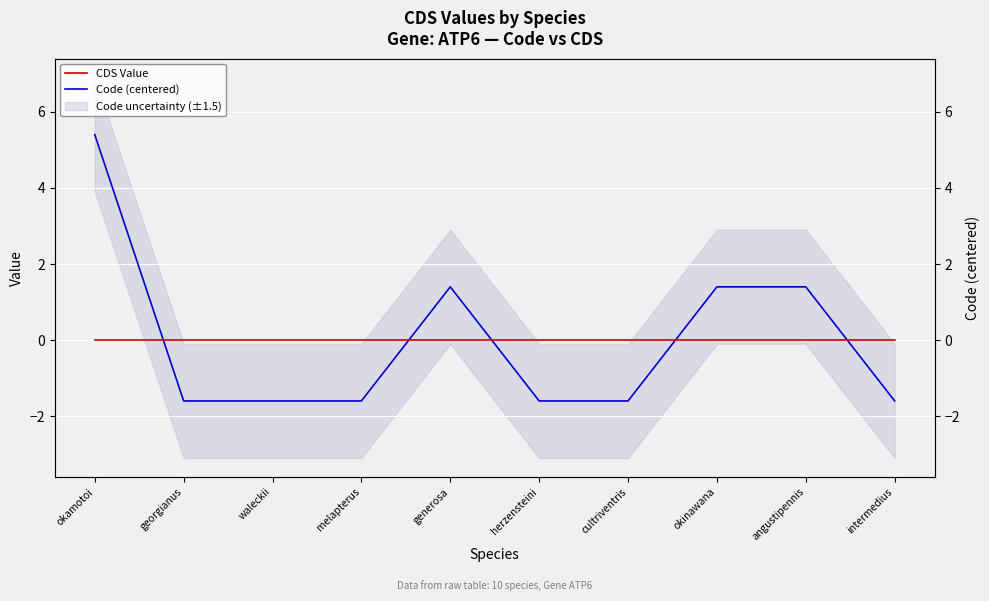

What is the value of the Code (centered) point at the 3rd from the left?

-1.6